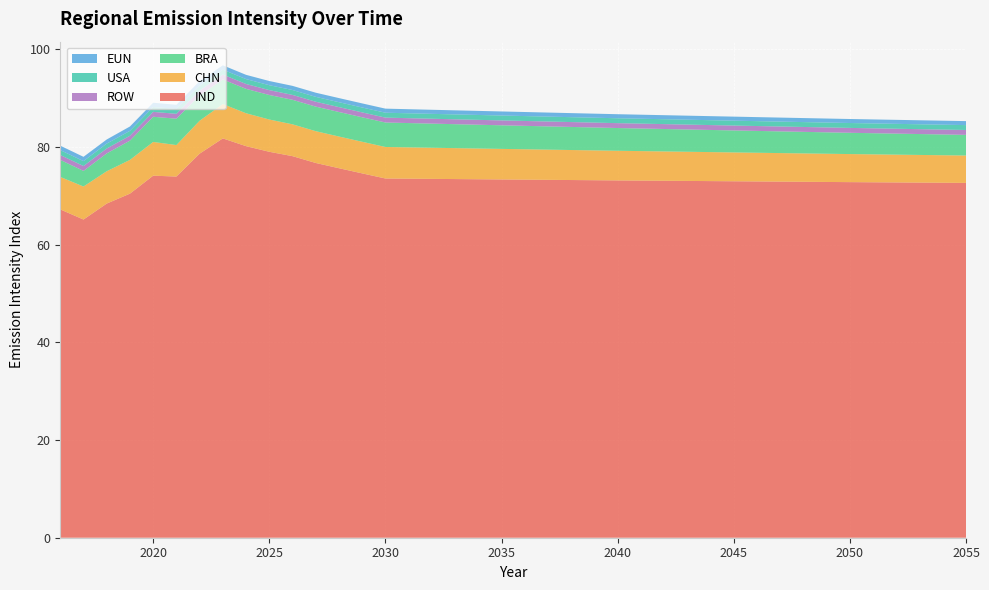

Reading left to right, extract all data points from this chart.

CHN: 2016=6.6	2017=6.8	2018=6.6	2019=6.9	2020=6.9	2021=6.4	2022=6.7	2023=7.0	2024=6.7	2025=6.6	2026=6.5	2027=6.5	2028=6.5	2029=6.5	2030=6.4	2031=6.4	2032=6.4	2033=6.3	2034=6.3	2035=6.3	2036=6.2	2037=6.2	2038=6.1	2039=6.1	2040=6.1	2041=6.0	2042=6.0	2043=6.0	2044=5.9	2045=5.9	2046=5.9	2047=5.8	2048=5.8	2049=5.8	2050=5.7	2051=5.7	2052=5.7	2053=5.7	2054=5.6	2055=5.6
EUN: 2016=0.9	2017=0.9	2018=0.8	2019=0.9	2020=0.9	2021=0.8	2022=0.9	2023=0.9	2024=0.9	2025=0.9	2026=0.9	2027=0.8	2028=0.8	2029=0.8	2030=0.8	2031=0.8	2032=0.8	2033=0.8	2034=0.8	2035=0.8	2036=0.8	2037=0.8	2038=0.8	2039=0.8	2040=0.8	2041=0.8	2042=0.8	2043=0.8	2044=0.8	2045=0.8	2046=0.8	2047=0.8	2048=0.8	2049=0.8	2050=0.8	2051=0.8	2052=0.8	2053=0.8	2054=0.8	2055=0.8
BRA: 2016=3.5	2017=3.2	2018=3.7	2019=3.9	2020=5.2	2021=5.4	2022=5.2	2023=5.0	2024=5.0	2025=5.0	2026=5.0	2027=5.0	2028=5.0	2029=5.0	2030=5.0	2031=5.0	2032=4.9	2033=4.9	2034=4.9	2035=4.8	2036=4.8	2037=4.8	2038=4.7	2039=4.7	2040=4.7	2041=4.6	2042=4.6	2043=4.6	2044=4.5	2045=4.5	2046=4.5	2047=4.4	2048=4.4	2049=4.4	2050=4.4	2051=4.3	2052=4.3	2053=4.3	2054=4.3	2055=4.2
IND: 2016=67.2	2017=65.1	2018=68.4	2019=70.4	2020=74.1	2021=73.9	2022=78.6	2023=81.7	2024=80.1	2025=79.0	2026=78.1	2027=76.7	2028=75.6	2029=74.6	2030=73.5	2031=73.5	2032=73.4	2033=73.4	2034=73.4	2035=73.3	2036=73.3	2037=73.2	2038=73.2	2039=73.2	2040=73.1	2041=73.1	2042=73.1	2043=73.0	2044=73.0	2045=73.0	2046=72.9	2047=72.9	2048=72.8	2049=72.8	2050=72.8	2051=72.7	2052=72.7	2053=72.7	2054=72.7	2055=72.6
ROW: 2016=1.0	2017=1.0	2018=1.0	2019=1.0	2020=1.0	2021=1.0	2022=1.0	2023=1.0	2024=1.0	2025=1.0	2026=1.0	2027=1.0	2028=1.0	2029=1.0	2030=1.0	2031=1.0	2032=1.0	2033=1.0	2034=1.0	2035=1.0	2036=1.0	2037=1.0	2038=1.0	2039=1.0	2040=1.0	2041=1.0	2042=1.0	2043=1.0	2044=1.0	2045=1.0	2046=1.0	2047=1.0	2048=1.0	2049=1.0	2050=1.0	2051=1.0	2052=1.0	2053=1.0	2054=1.0	2055=1.0
USA: 2016=1.0	2017=1.0	2018=1.0	2019=1.0	2020=1.0	2021=1.0	2022=1.0	2023=1.0	2024=1.0	2025=1.0	2026=1.0	2027=1.0	2028=1.0	2029=1.0	2030=1.0	2031=1.0	2032=1.0	2033=1.0	2034=1.0	2035=1.0	2036=1.0	2037=1.0	2038=1.0	2039=1.0	2040=1.0	2041=1.0	2042=1.0	2043=1.0	2044=1.0	2045=1.0	2046=1.0	2047=1.0	2048=1.0	2049=1.0	2050=1.0	2051=1.0	2052=1.0	2053=1.0	2054=1.0	2055=1.0